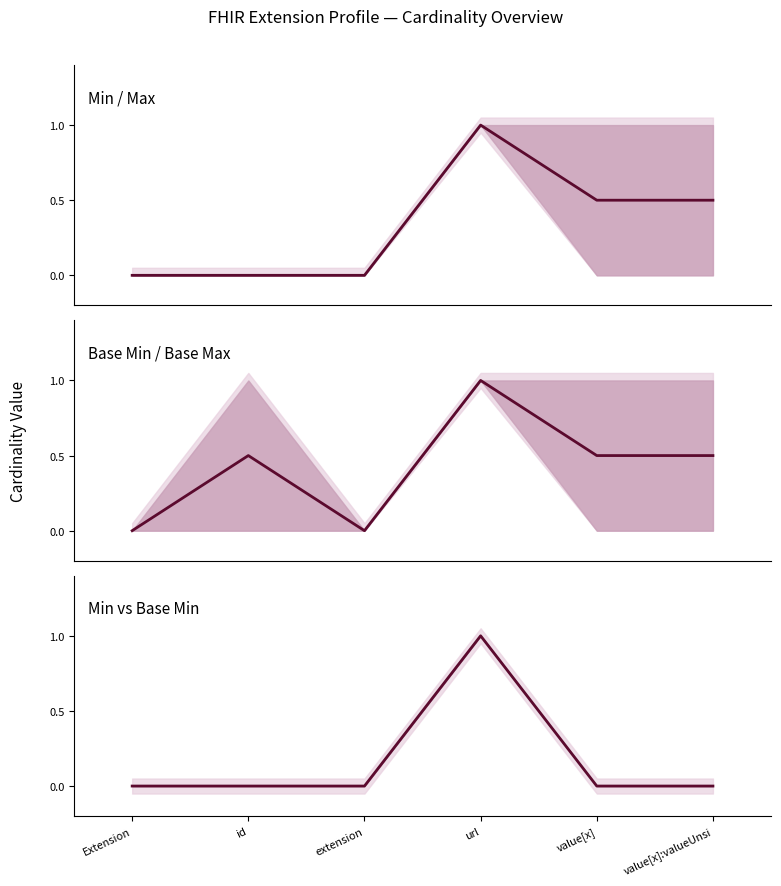

True or false: the data shows 1 at url.

False